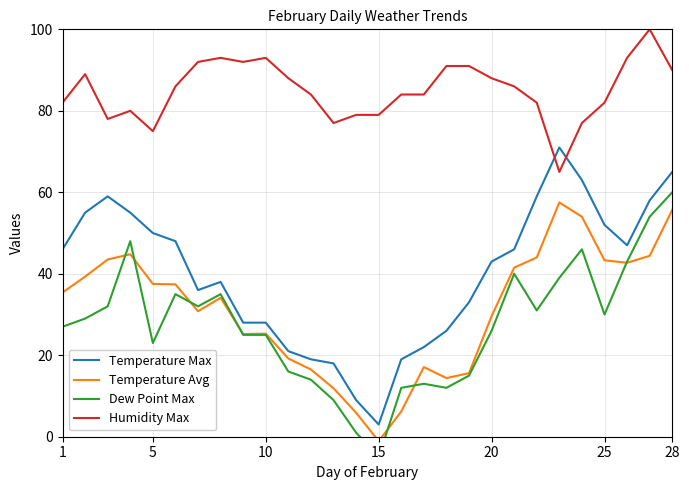

At which label does Temperature Max reach its minimum?

15